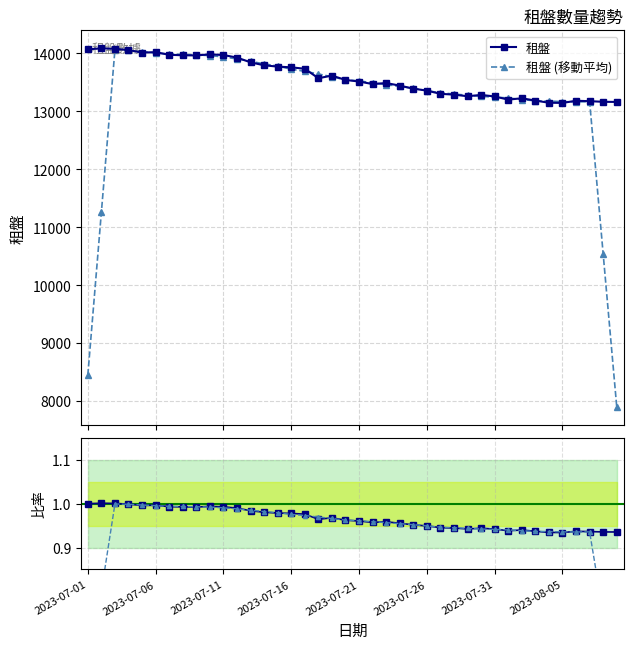

True or false: 租盤 has more than 2 points higher than both neighbors.

True